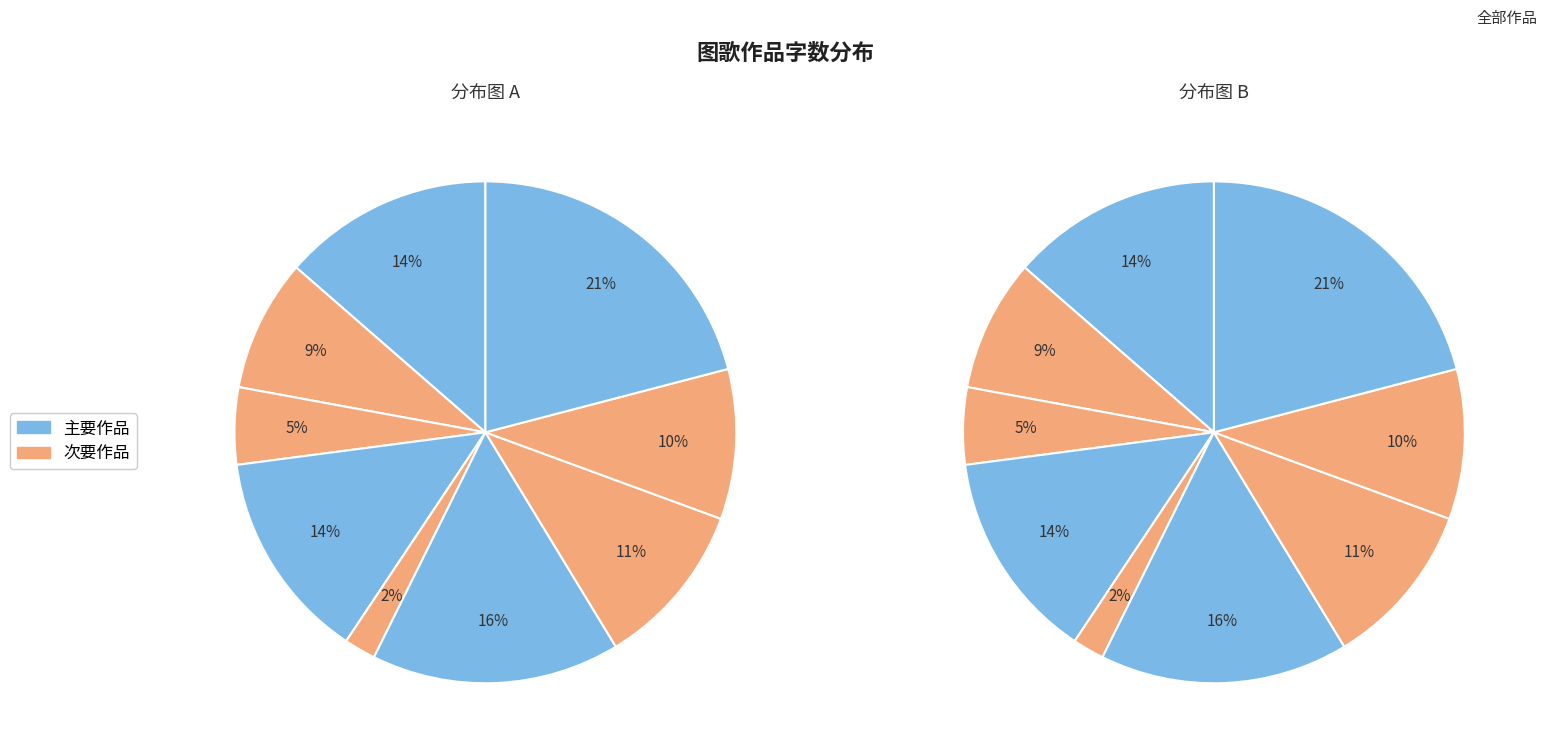

Is there a majority slice in this chart?

No